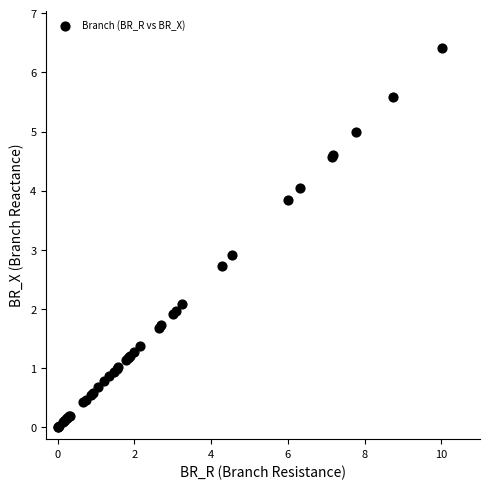

What Y value in the scatter plot is closest to 3?

2.9